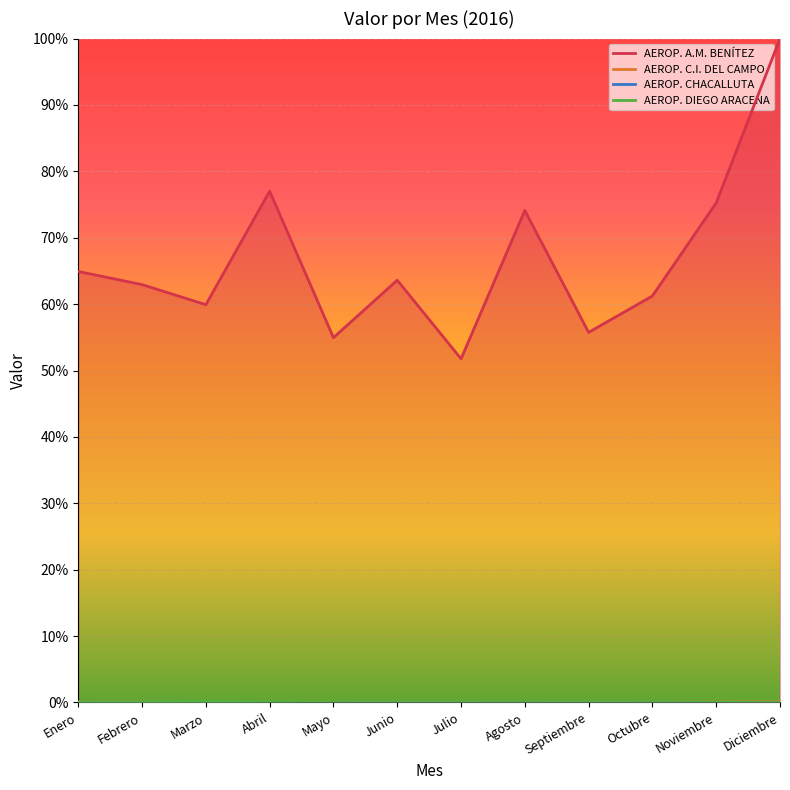

What is the maximum value for AEROP. C.I. DEL CAMPO?

0.1